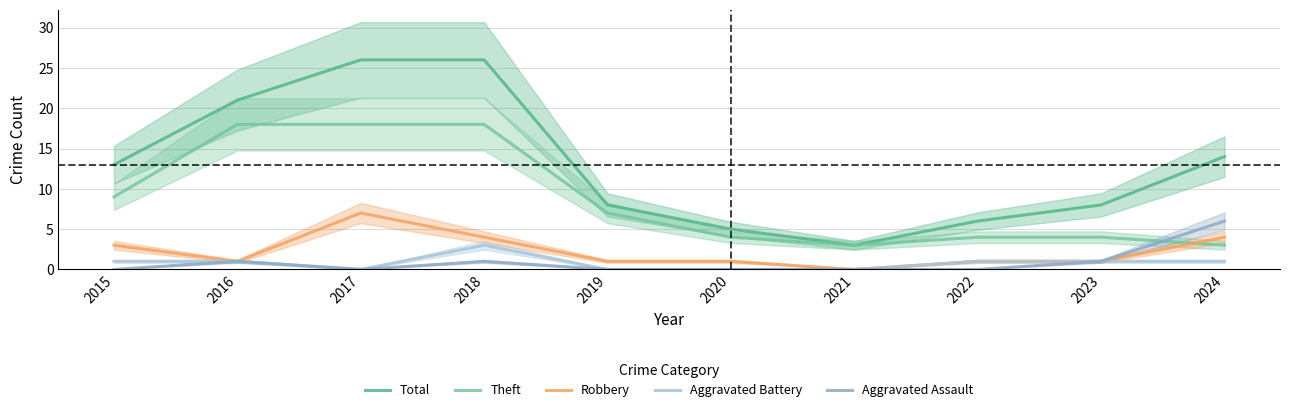

At which category does Theft reach its first local valley?

2021